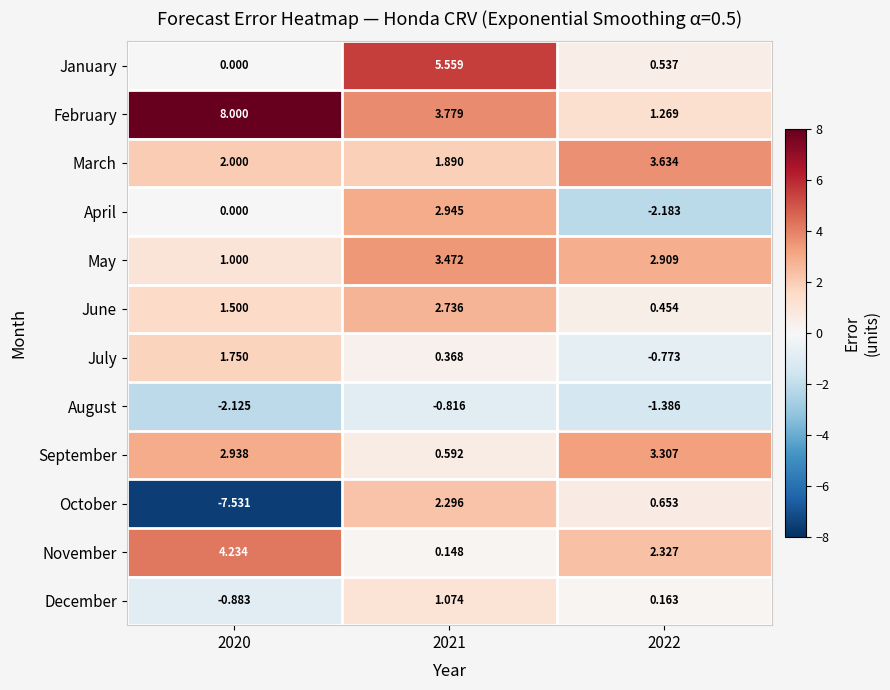

How many values in the November series are below 2?

1